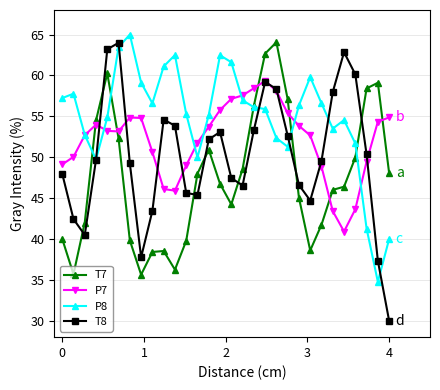

List the series in order of their overall mean, highest first.

P8, P7, T8, T7